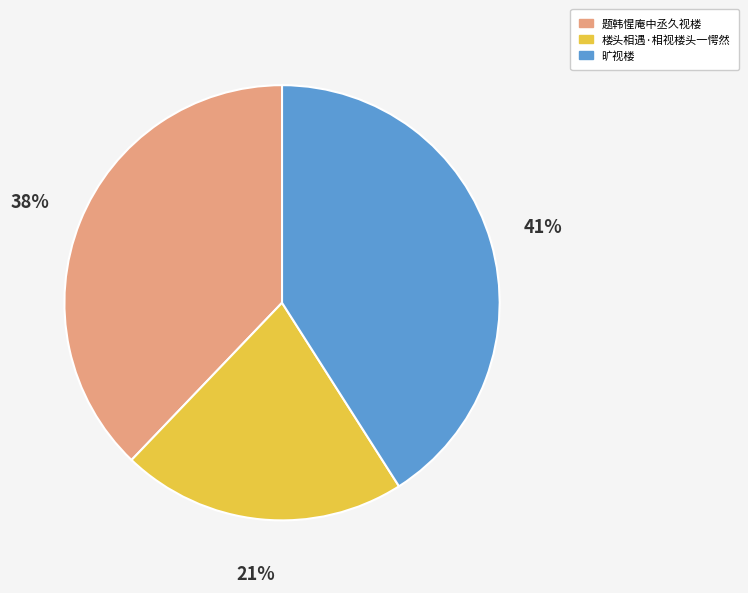

The 旷视楼 slice represents 41% of the pie. True or false?

True